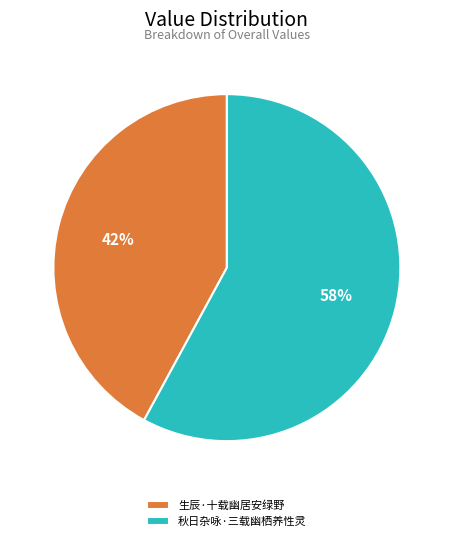

What is the ratio of the value at 秋日杂咏·三载幽栖养性灵 to the value at 生辰·十载幽居安绿野?

1.4